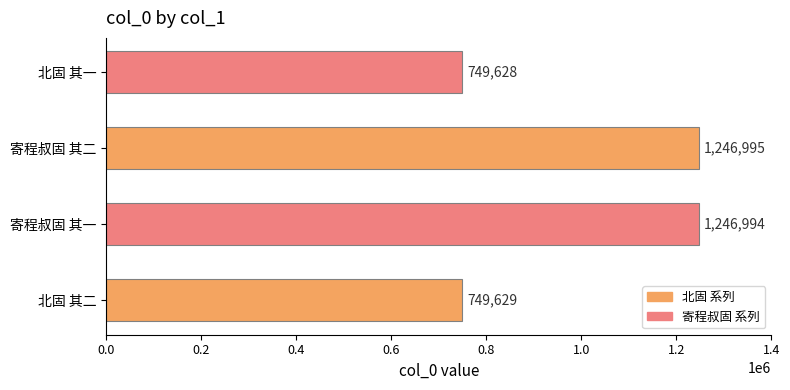

Is it true that the value at 寄程叔固 其二 is 1246995?

True